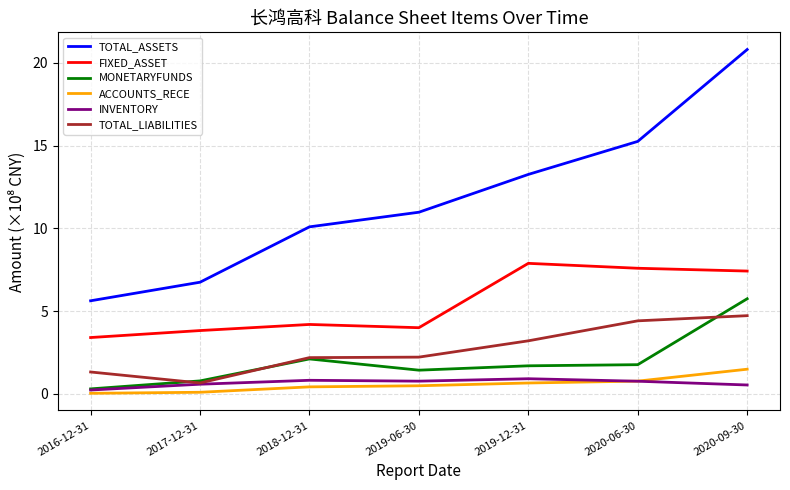

At which category does FIXED_ASSET reach its first local peak?

2018-12-31